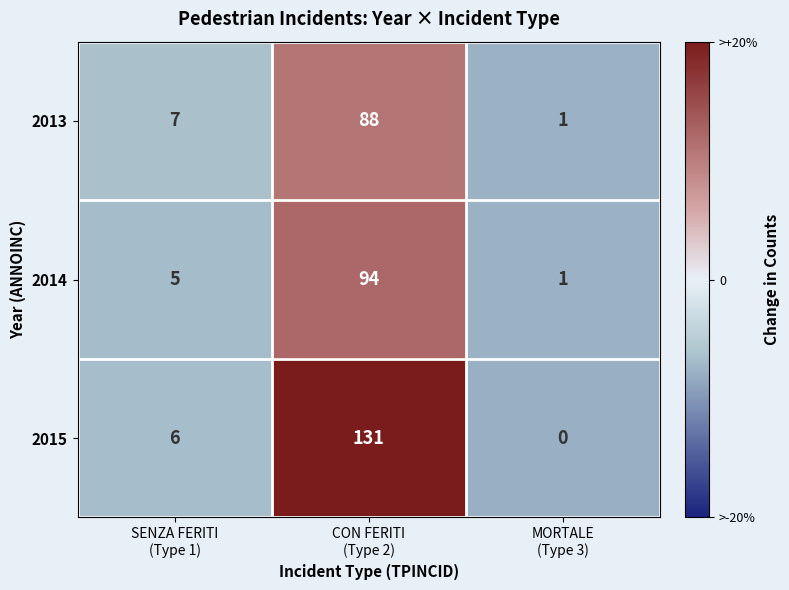

What is the sum of all 2014 values?

100